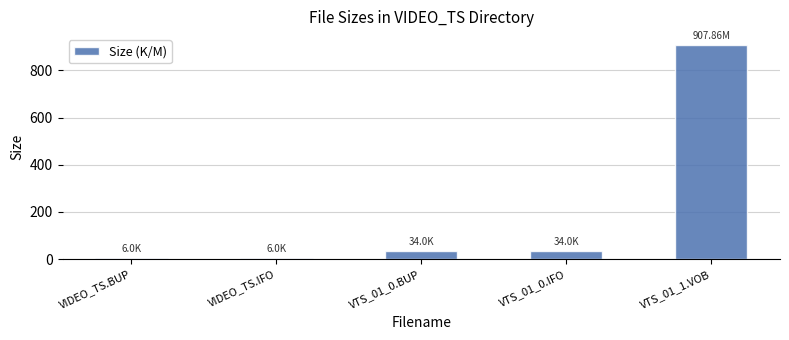

What is the label of the 3rd bar from the right?

VTS_01_0.BUP